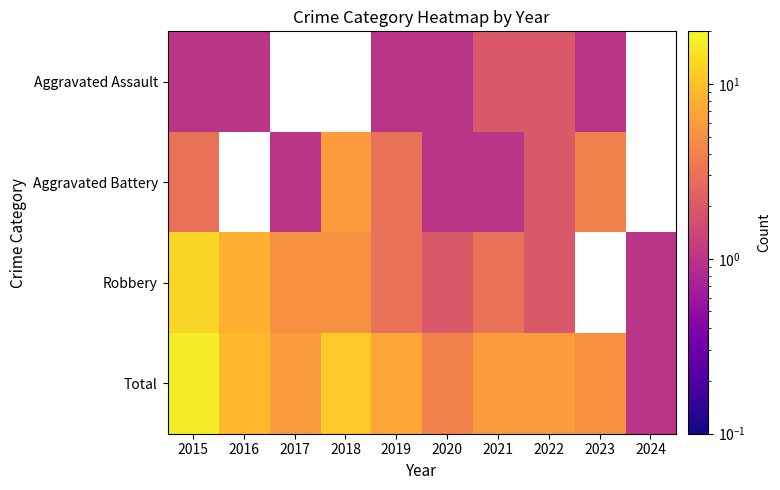

Which series has the largest total across all categories?

Total